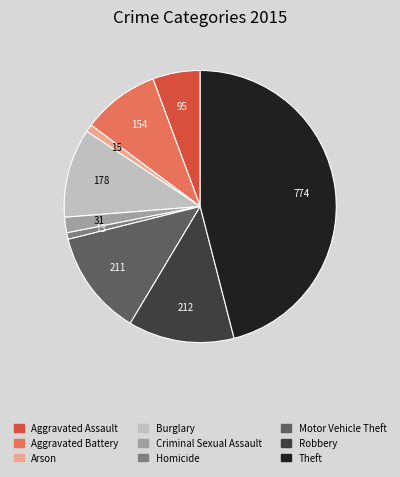

Which category has the biggest portion of the pie?

Theft